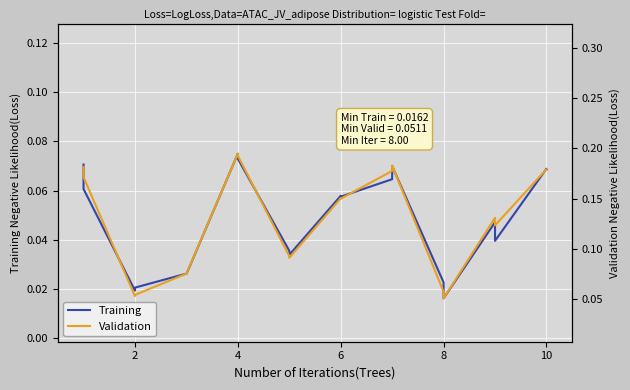

Which series has the largest total across all categories?

Validation